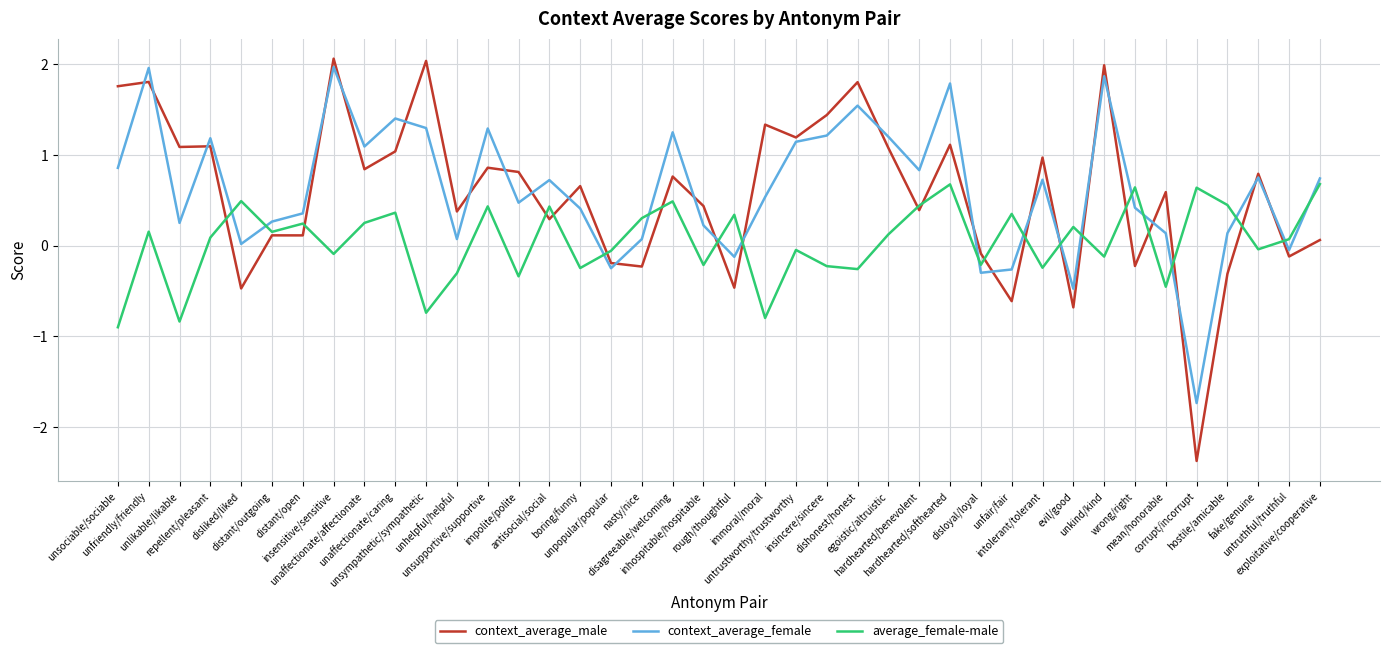

What is the smallest value displayed?

-2.4